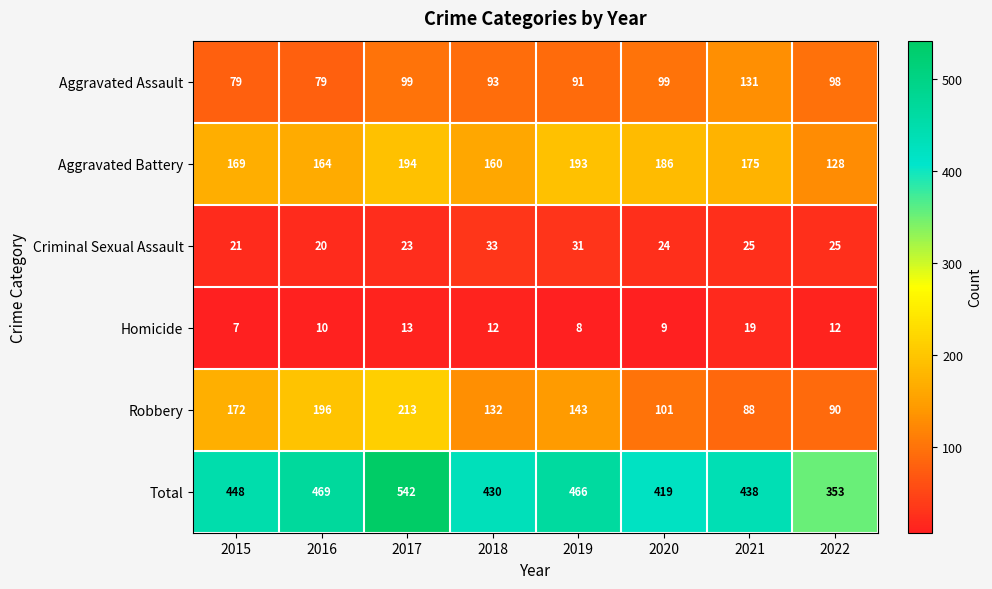

List the series in order of their peak value, lowest first.

Homicide, Criminal Sexual Assault, Aggravated Assault, Aggravated Battery, Robbery, Total